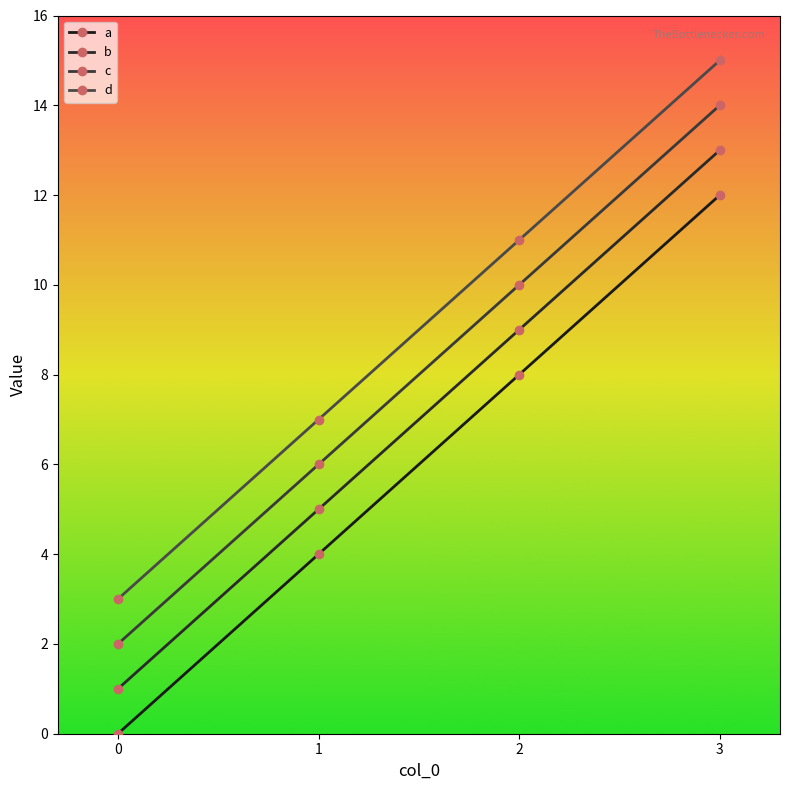

What is the difference between the maximum and second lowest values in the c series?

8